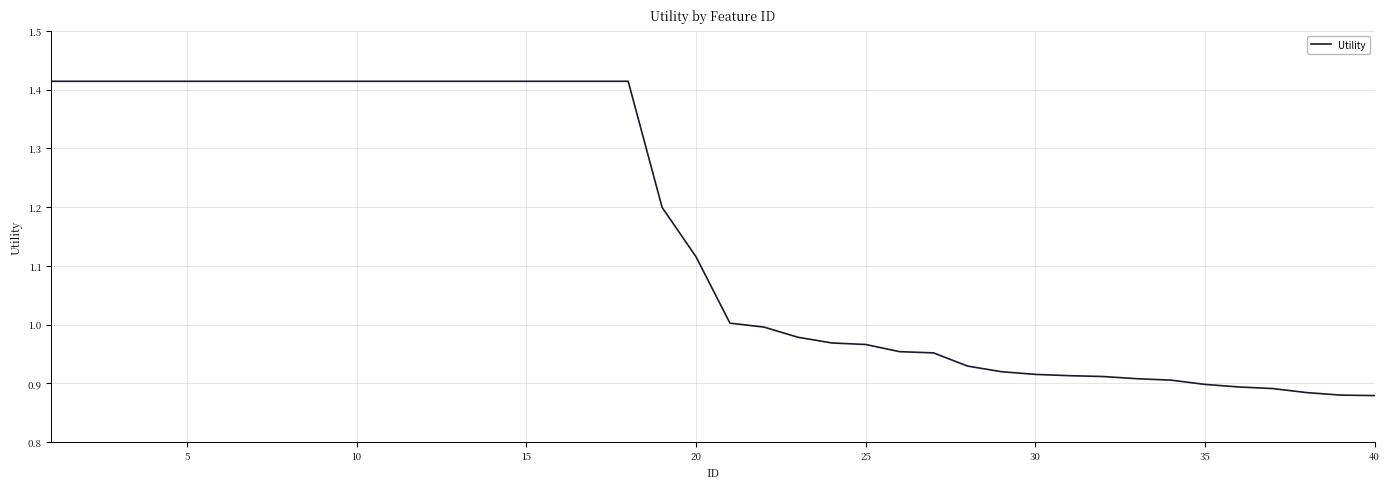

Does the chart have visible grid lines?

Yes